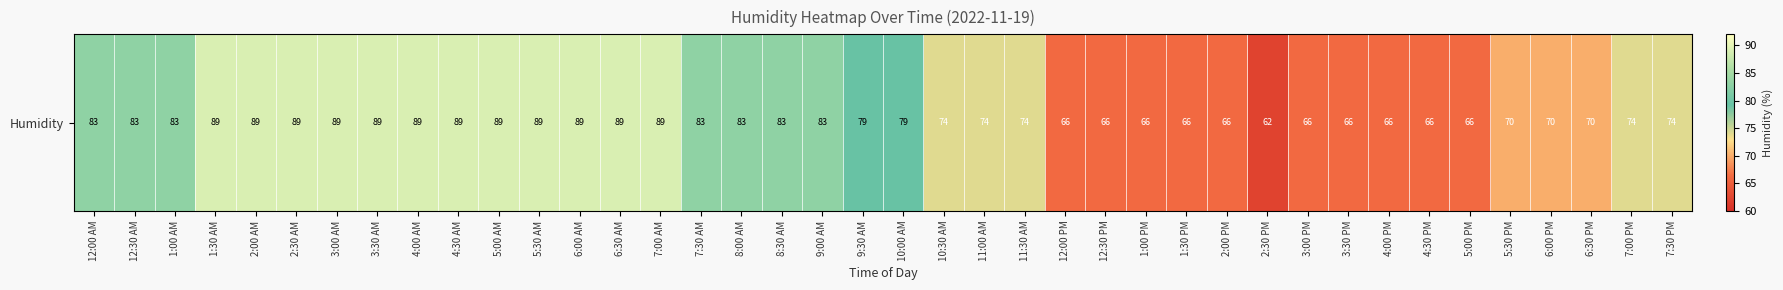

Rank the categories by value from lowest to highest.

2:30 PM, 12:00 PM, 12:30 PM, 1:00 PM, 1:30 PM, 2:00 PM, 3:00 PM, 3:30 PM, 4:00 PM, 4:30 PM, 5:00 PM, 5:30 PM, 6:00 PM, 6:30 PM, 10:30 AM, 11:00 AM, 11:30 AM, 7:00 PM, 7:30 PM, 9:30 AM, 10:00 AM, 12:00 AM, 12:30 AM, 1:00 AM, 7:30 AM, 8:00 AM, 8:30 AM, 9:00 AM, 1:30 AM, 2:00 AM, 2:30 AM, 3:00 AM, 3:30 AM, 4:00 AM, 4:30 AM, 5:00 AM, 5:30 AM, 6:00 AM, 6:30 AM, 7:00 AM